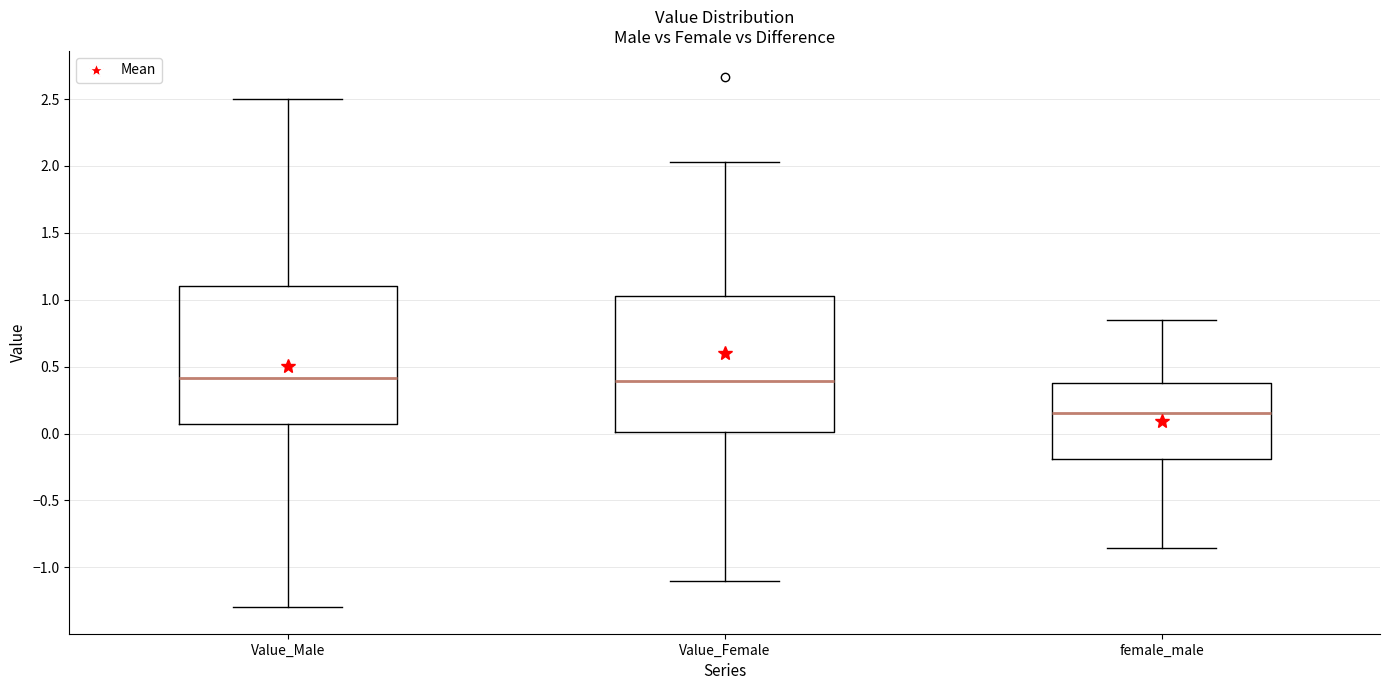

Where does the upper whisker of the box for female_male end on the y-axis? The values are not printed on the chart, so give them approximately, as read against the axis.

0.85